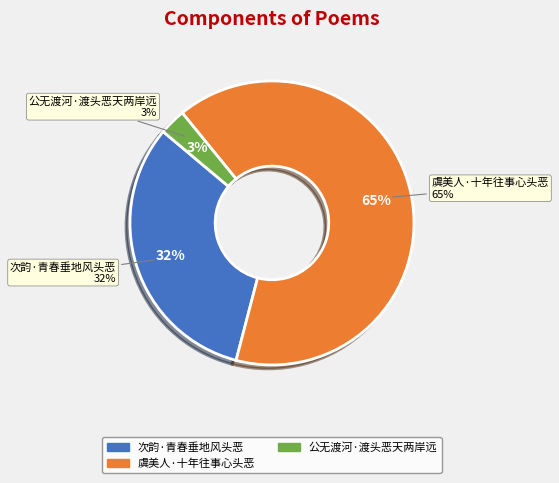

Does 虞美人·十年往事心头恶 represent more than half of the total?

Yes